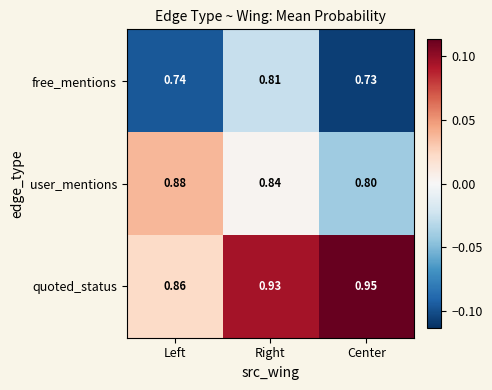

Count the number of categories in the chart.

3